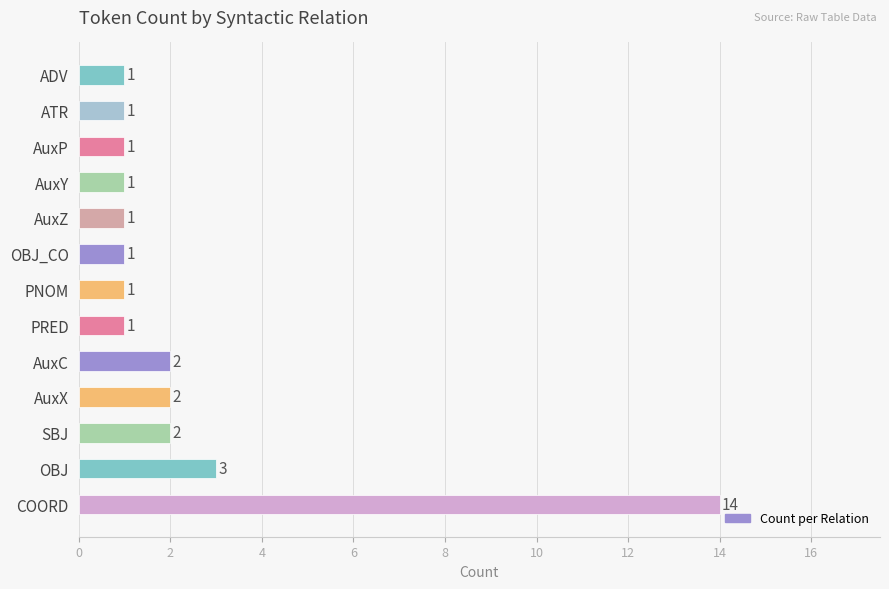

Where is the data nearest to the value 7?

OBJ